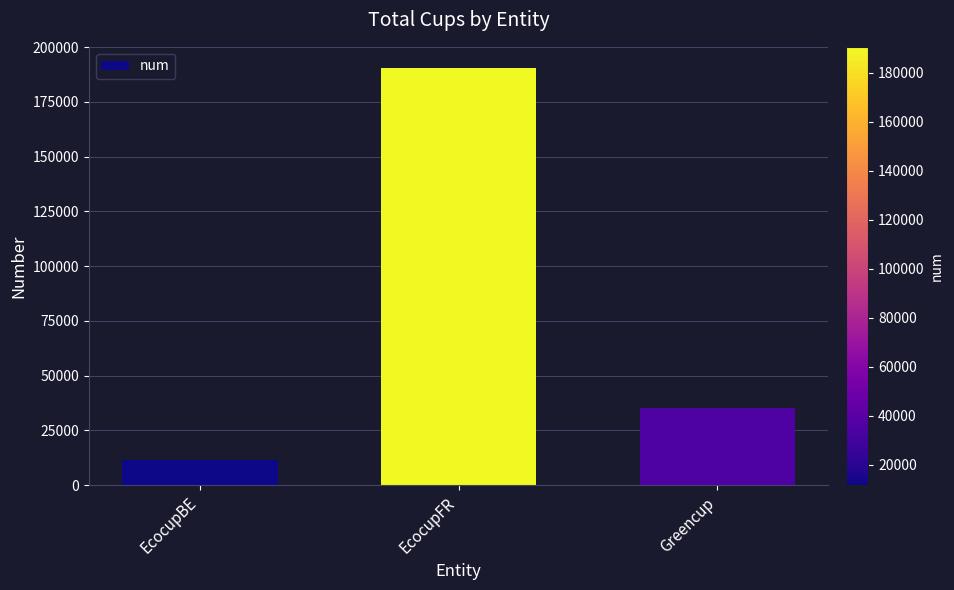

List the labels in order of value, smallest first.

EcocupBE, Greencup, EcocupFR